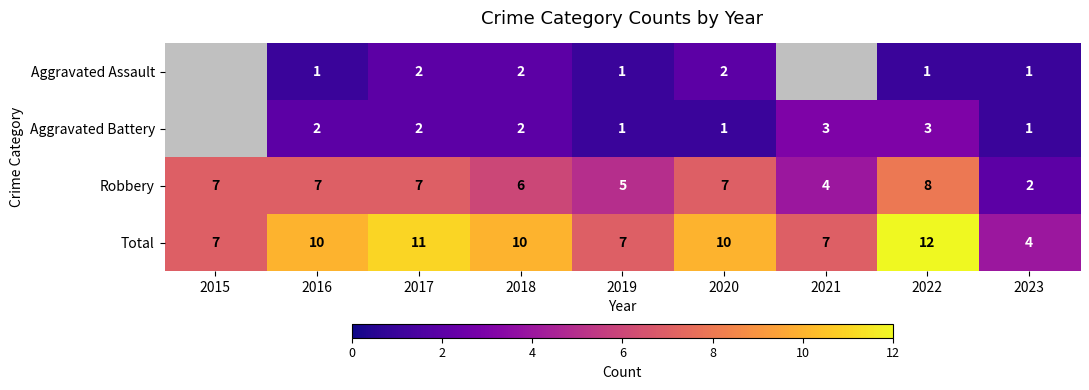

At which category is the sum across all series the highest?

2022